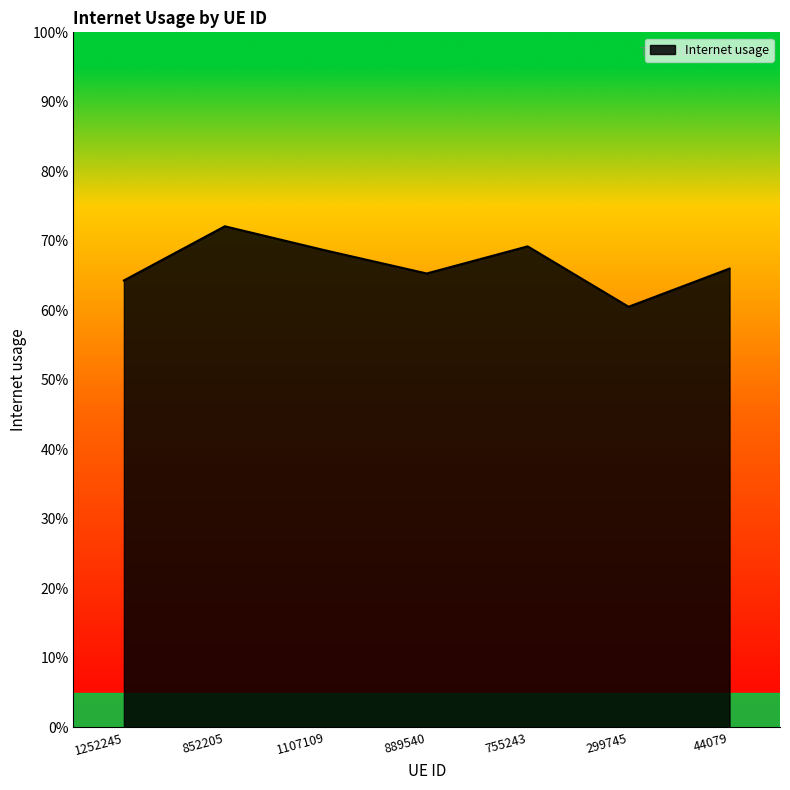

What is the sum of the values at 889540 and 1107109?

1.3